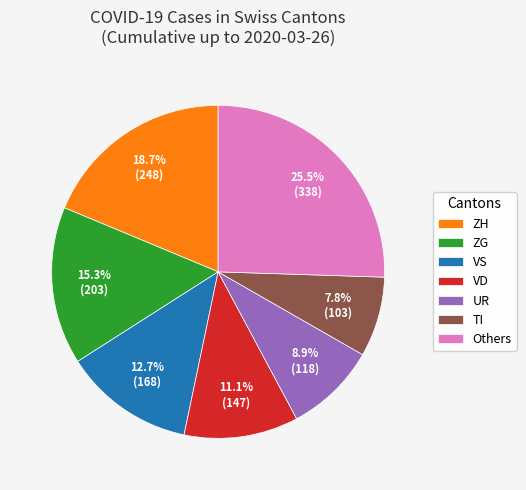

Is it true that UR is 9% of the pie?

True